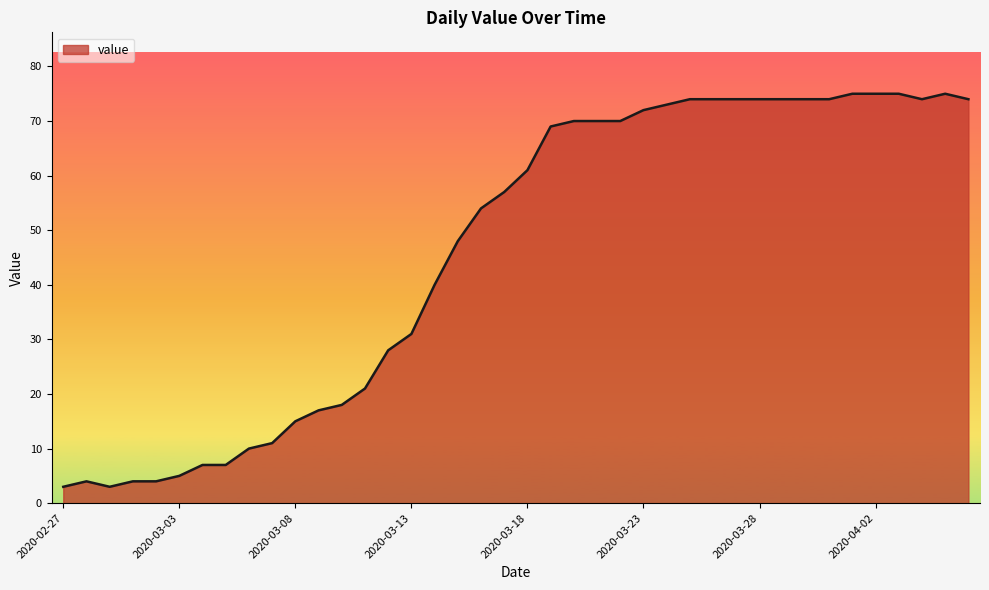

What is the difference between the maximum and minimum values?

72